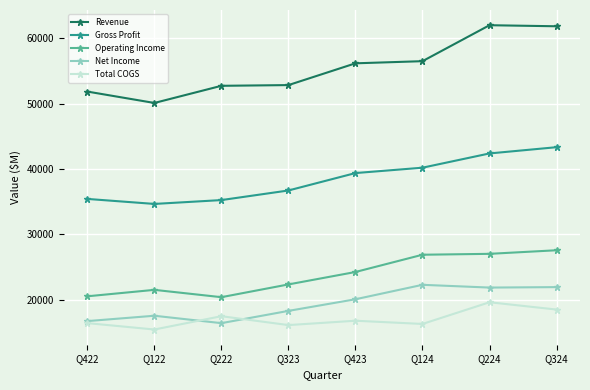

What is the difference between the Gross Profit values at Q323 and Q122?

2059